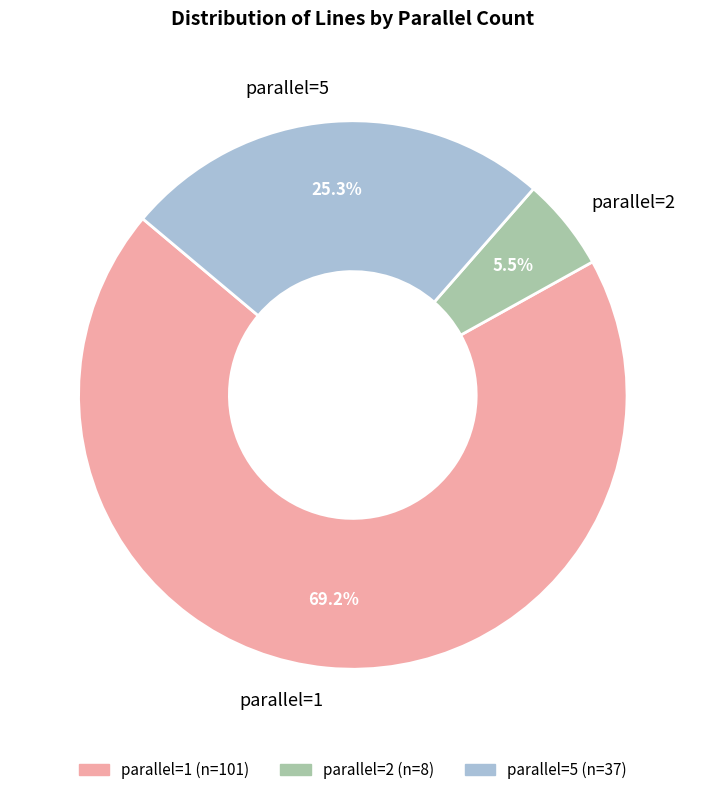

Is the sum of parallel=1 and parallel=5 greater than half?

Yes